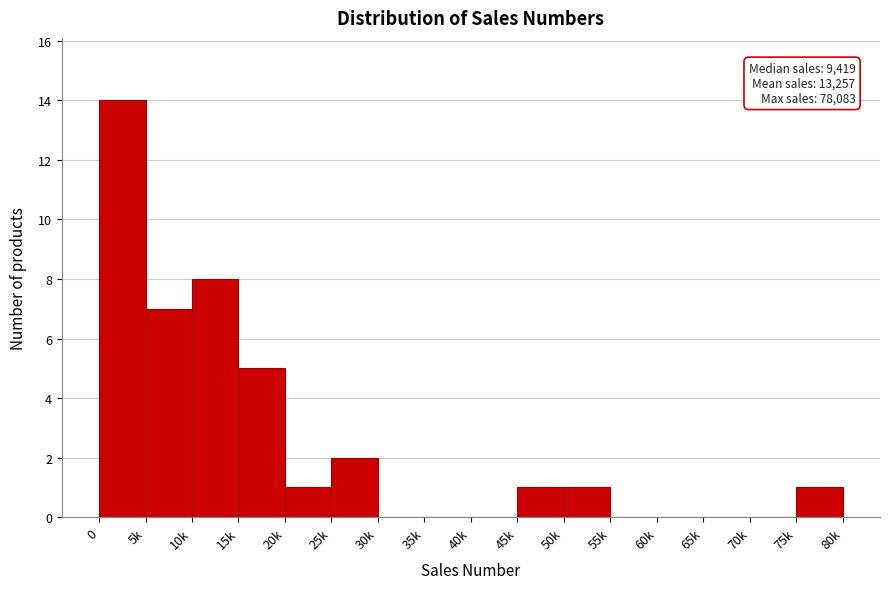

Reading left to right, transcribe all the data shown in this chart.

0=14	5k=7	10k=8	15k=5	20k=1	25k=2	30k=0	35k=0	40k=0	45k=1	50k=1	55k=0	60k=0	65k=0	70k=0	75k=1